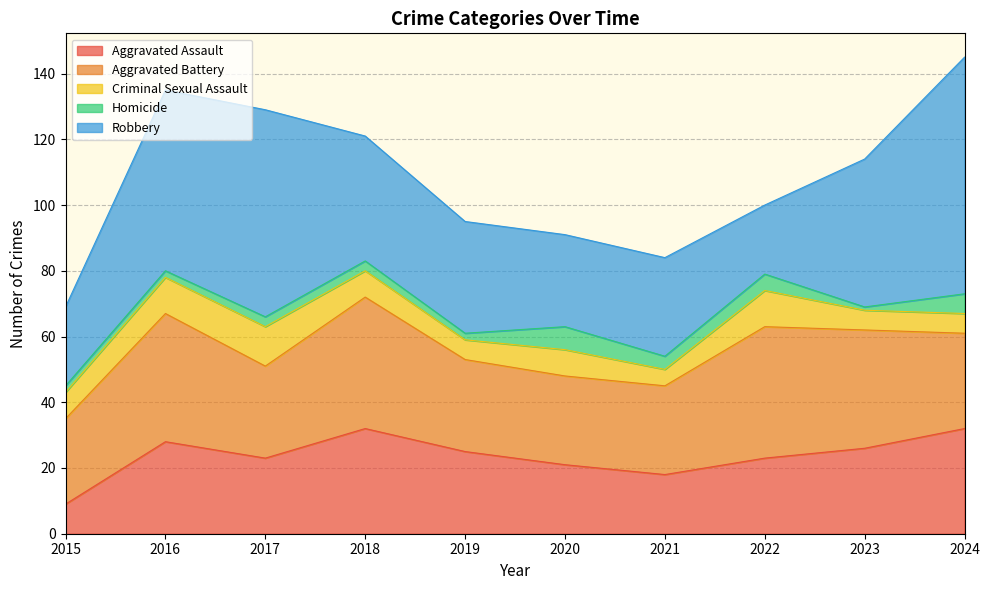

What is the difference between the highest and lowest values at 2019?

32